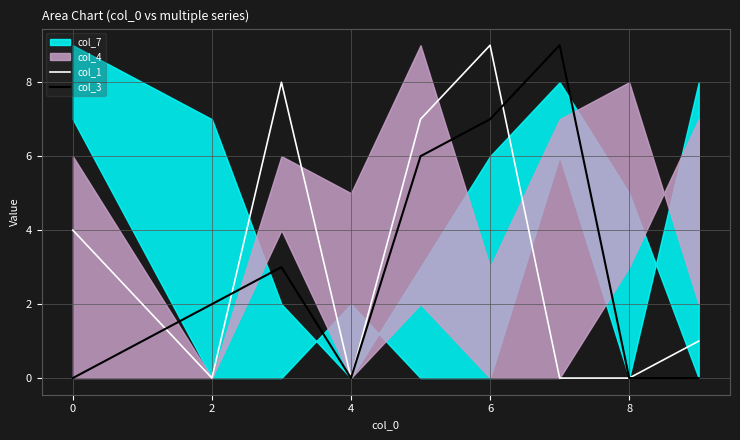

Is it true that col_3 equals 7 at 6?

True